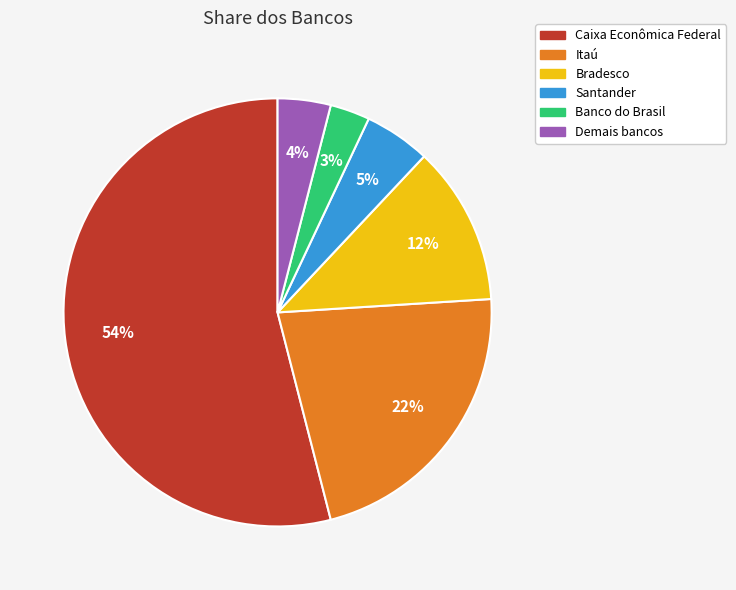

To the nearest percent, what is the difference between the Demais bancos and Bradesco slice percentages?

8%